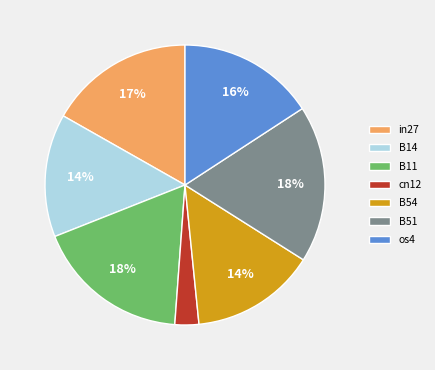

Is there a majority slice in this chart?

No